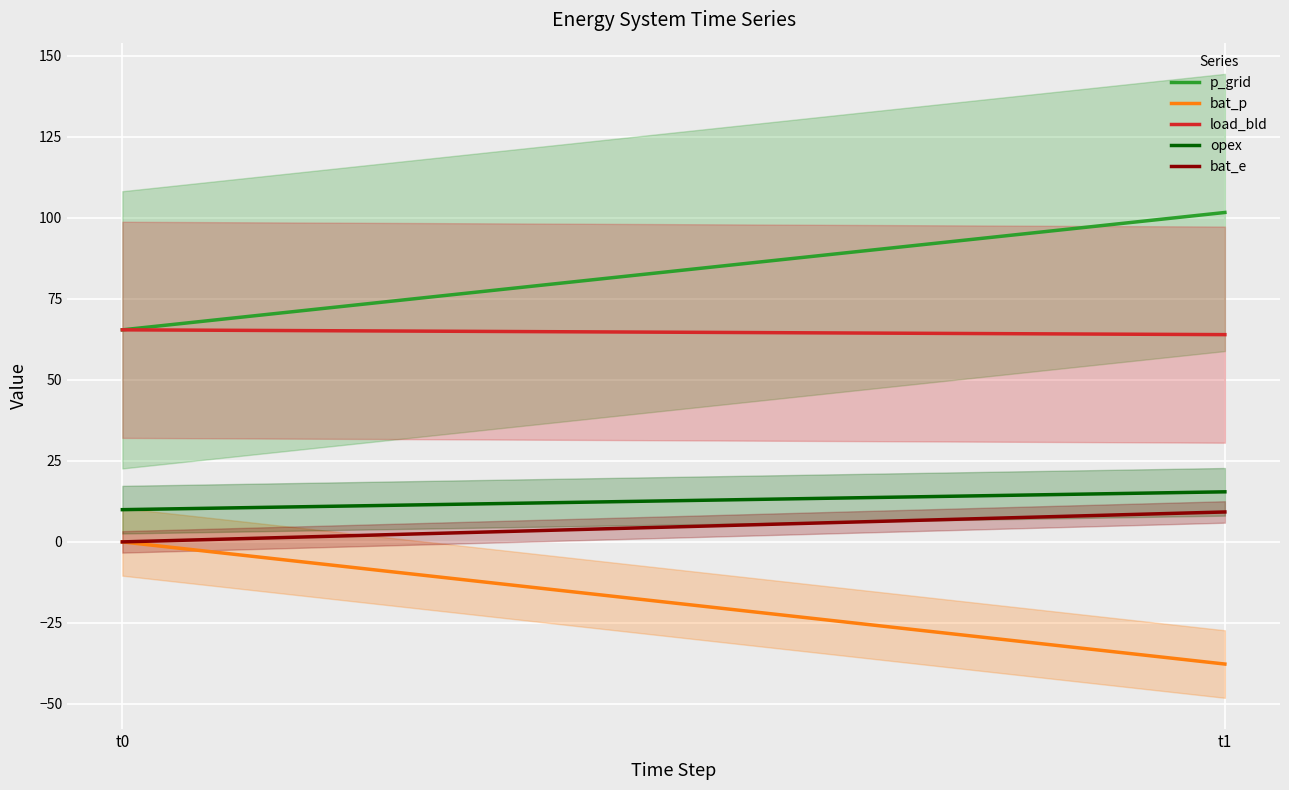

Reading left to right, extract all data points from this chart.

p_grid: 65.4	101.6
bat_p: 0.0	-37.7
load_bld: 65.4	63.9
opex: 9.9	15.4
bat_e: 0.0	9.2